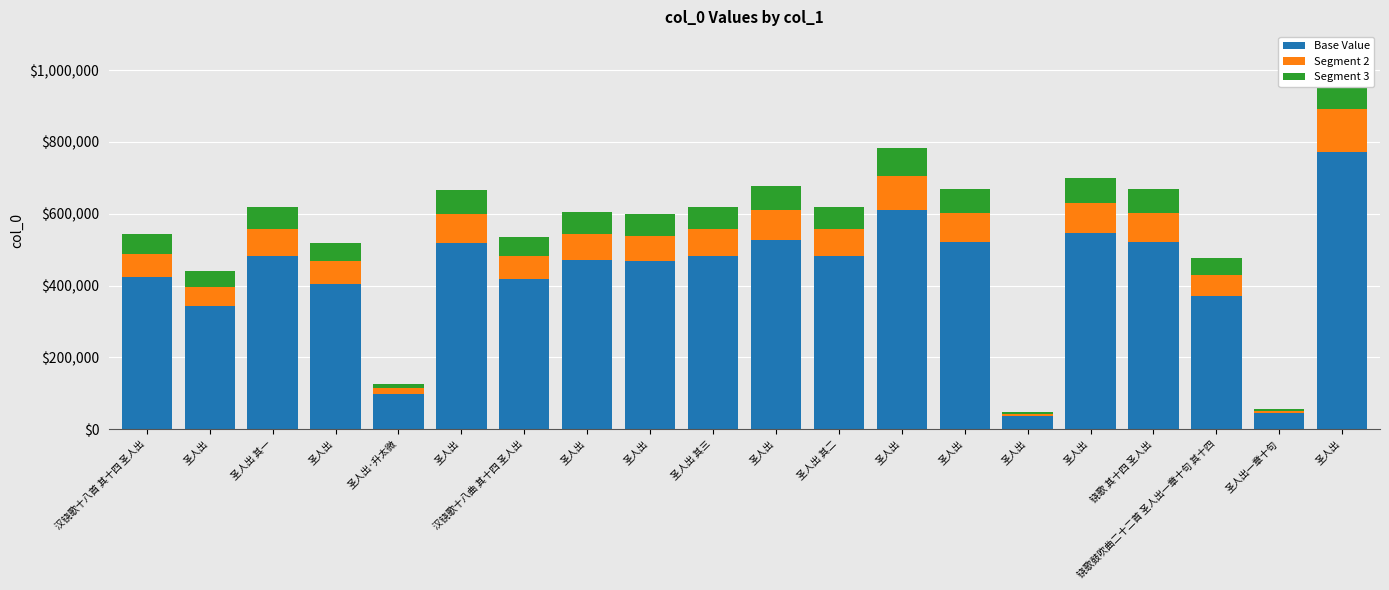

Reading left to right, list all the values displayed in this chart.

Base Value: 汉铙歌十八首 其十四 圣人出=423486.2	圣人出=342998.8	圣人出 其一=483839.5	圣人出=405004.9	圣人出·升太微=99131.0	圣人出=519714.8	汉铙歌十八曲 其十四 圣人出=418034.8	圣人出=471261.2	圣人出=467415.8	圣人出 其三=483841.0	圣人出=528342.4	圣人出 其二=483840.2	圣人出=611637.8	圣人出=521795.8	圣人出=37033.6	圣人出=546682.5	铙歌 其十四 圣人出=522398.8	铙歌鼓吹曲二十二首 圣人出一章十句 其十四=371092.8	圣人出一章十句=43776.7	圣人出=771852.9
Segment 2: 汉铙歌十八首 其十四 圣人出=65151.7	圣人出=52769.0	圣人出 其一=74436.8	圣人出=62308.4	圣人出·升太微=15250.9	圣人出=79956.1	汉铙歌十八曲 其十四 圣人出=64313.0	圣人出=72501.7	圣人出=71910.1	圣人出 其三=74437.1	圣人出=81283.4	圣人出 其二=74437.0	圣人出=94098.1	圣人出=80276.3	圣人出=5697.5	圣人出=84105.0	铙歌 其十四 圣人出=80369.0	铙歌鼓吹曲二十二首 圣人出一章十句 其十四=57091.2	圣人出一章十句=6734.9	圣人出=118746.6
Segment 3: 汉铙歌十八首 其十四 圣人出=54293.1	圣人出=43974.2	圣人出 其一=62030.7	圣人出=51923.7	圣人出·升太微=12709.1	圣人出=66630.1	汉铙歌十八曲 其十四 圣人出=53594.2	圣人出=60418.1	圣人出=59925.1	圣人出 其三=62030.9	圣人出=67736.2	圣人出 其二=62030.8	圣人出=78415.1	圣人出=66896.9	圣人出=4747.9	圣人出=70087.5	铙歌 其十四 圣人出=66974.2	铙歌鼓吹曲二十二首 圣人出一章十句 其十四=47576.0	圣人出一章十句=5612.4	圣人出=98955.5